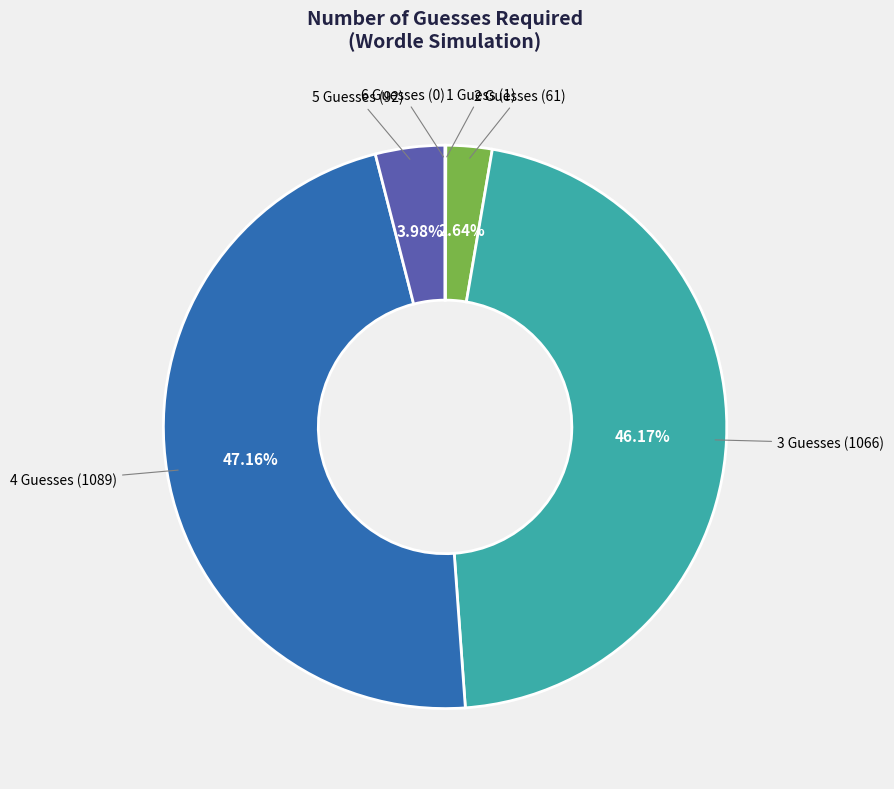

Is there any slice that represents more than half of the pie?

No